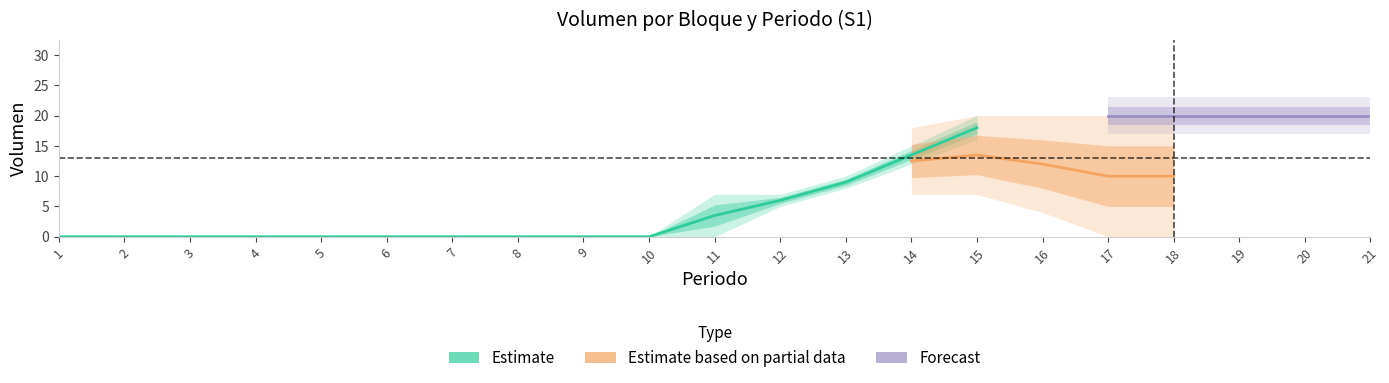

At which category does the chart reach its minimum across all series?

1